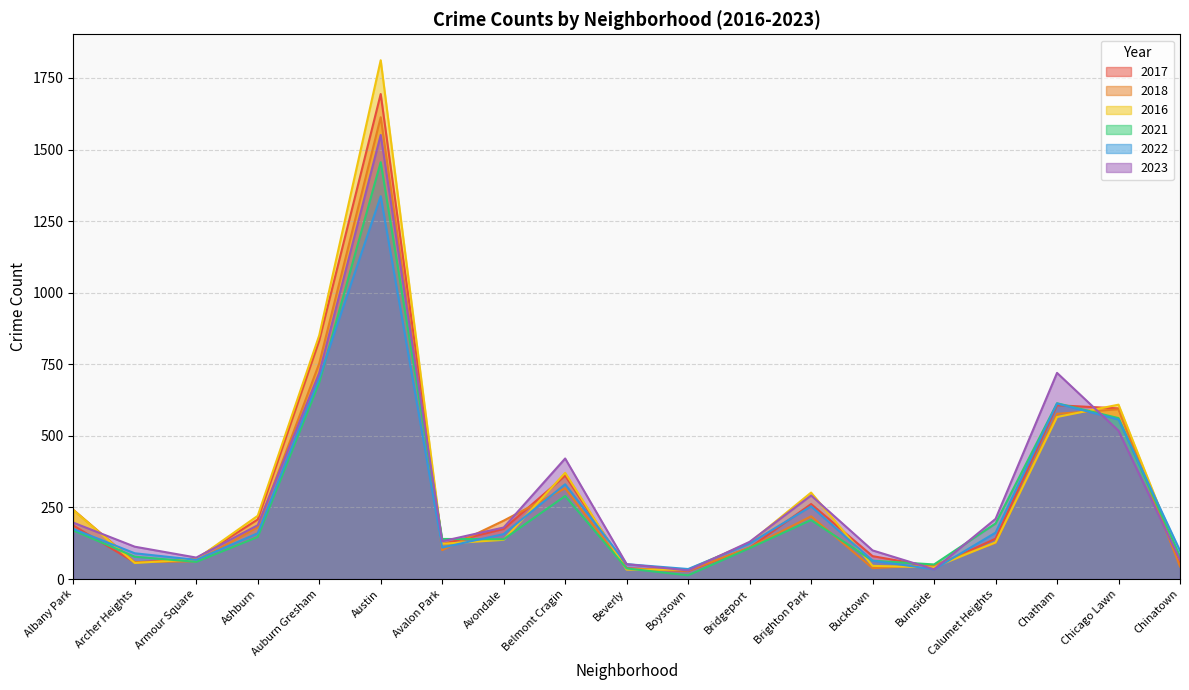

After their last crossing, which series has the higher values: 2017 or 2018?

2017